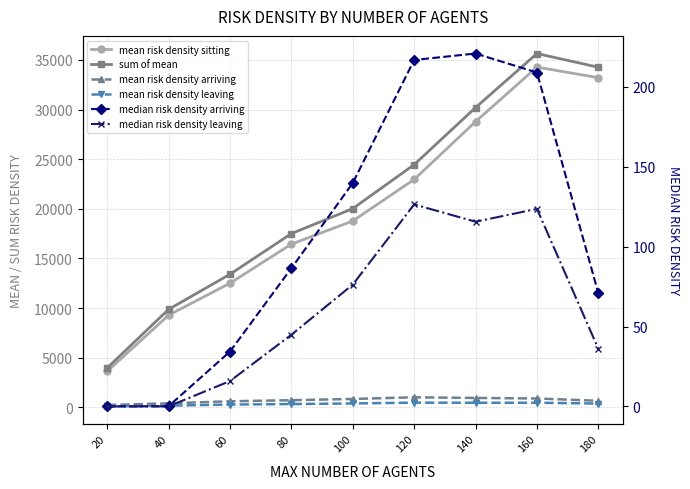

At which label does median risk density arriving reach its peak?

140